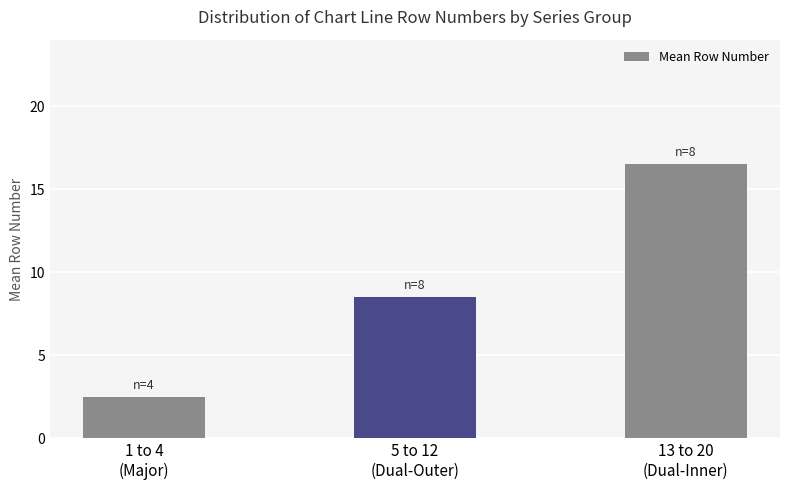

Reading left to right, what are all the values shown in this chart?

2.5	8.5	16.5